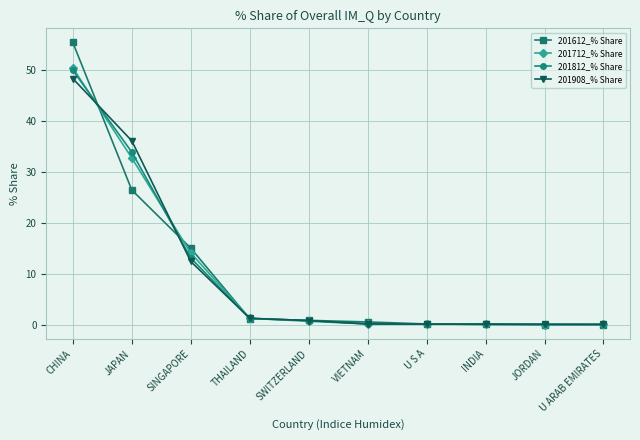

Is this an area chart (filled region under the line)?

No